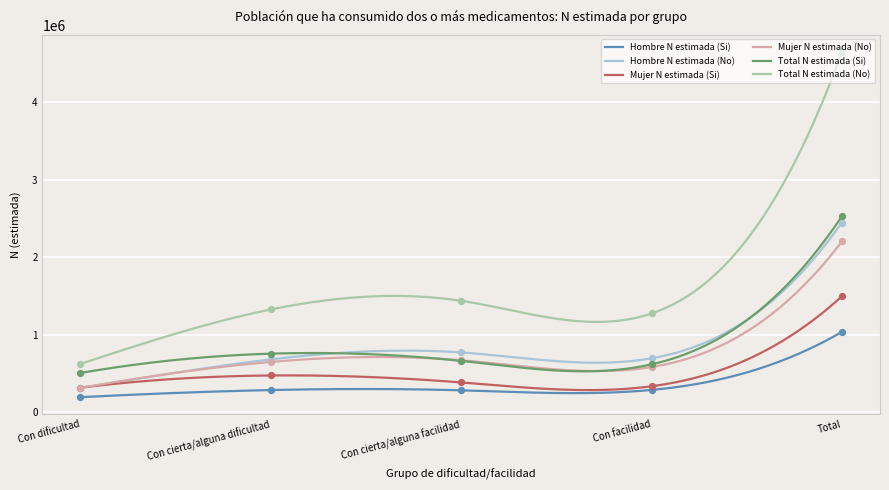

What is the total value across all series at Total?

14357401